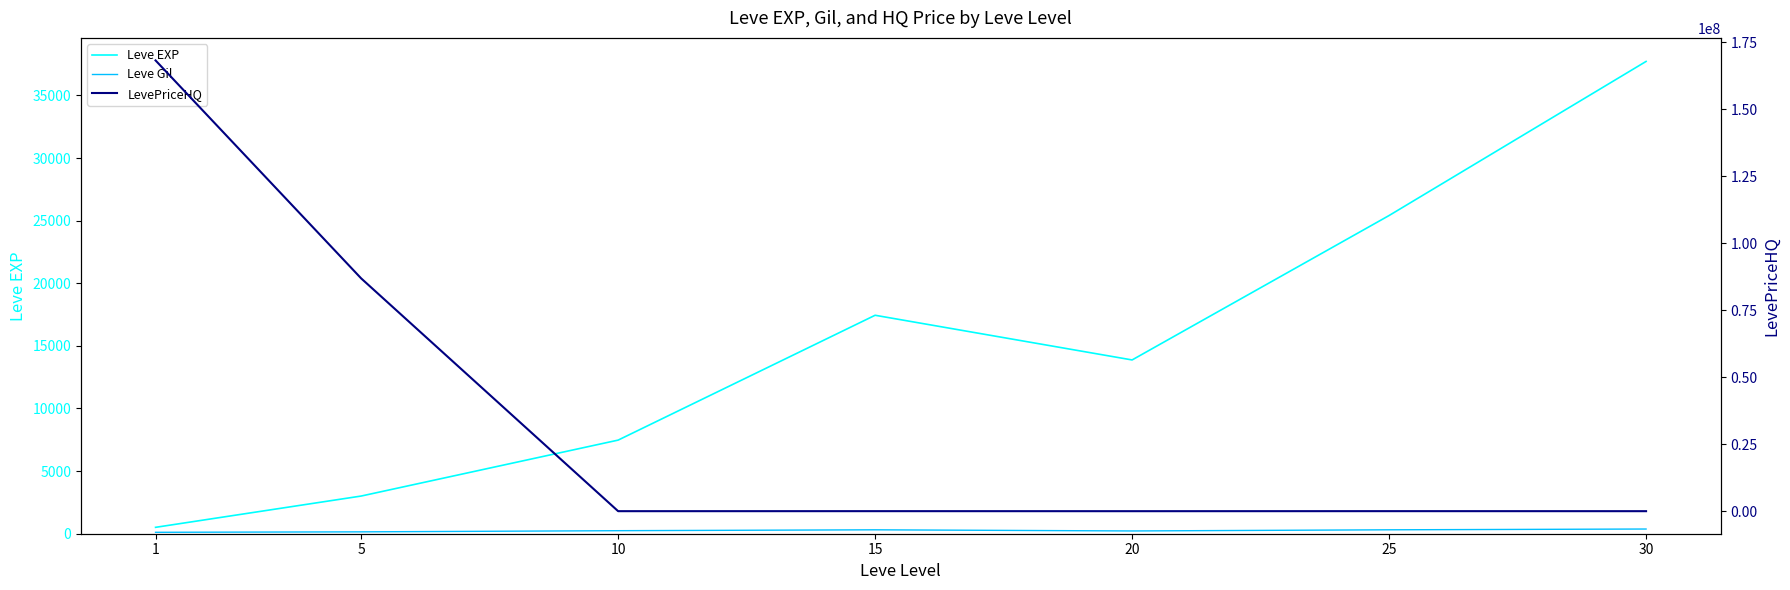

What is the sum of the Leve Gil values at 10 and 20?

463.3